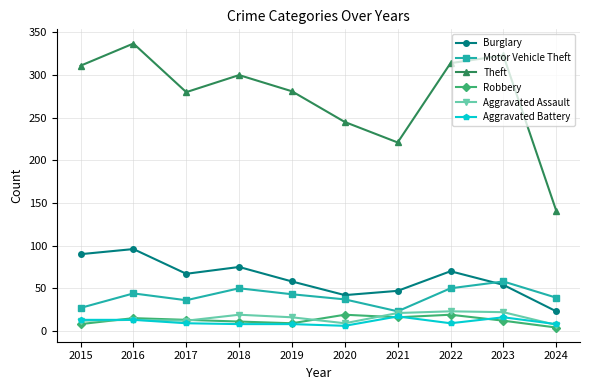

At how many categories does at least one series exceed 146?

9